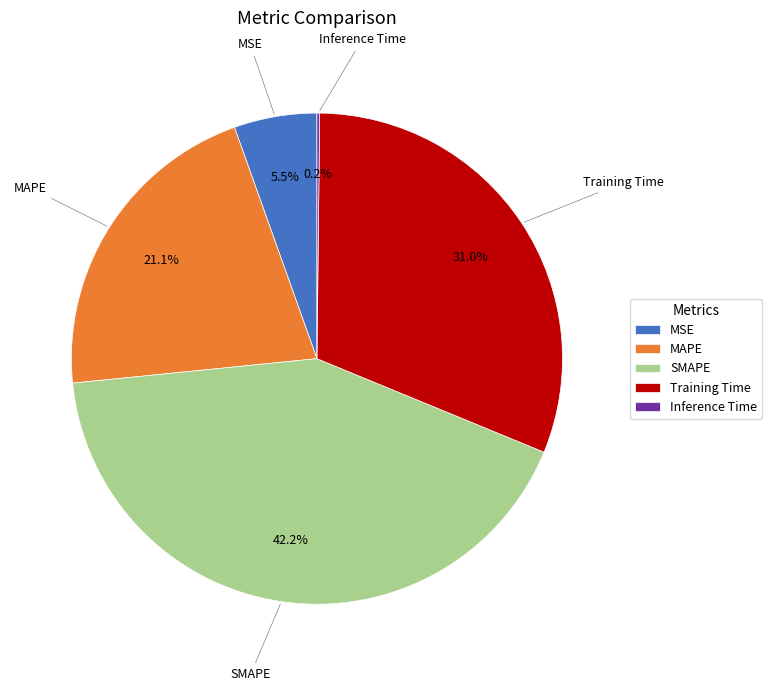

To the nearest percent, what portion does SMAPE represent?

42%